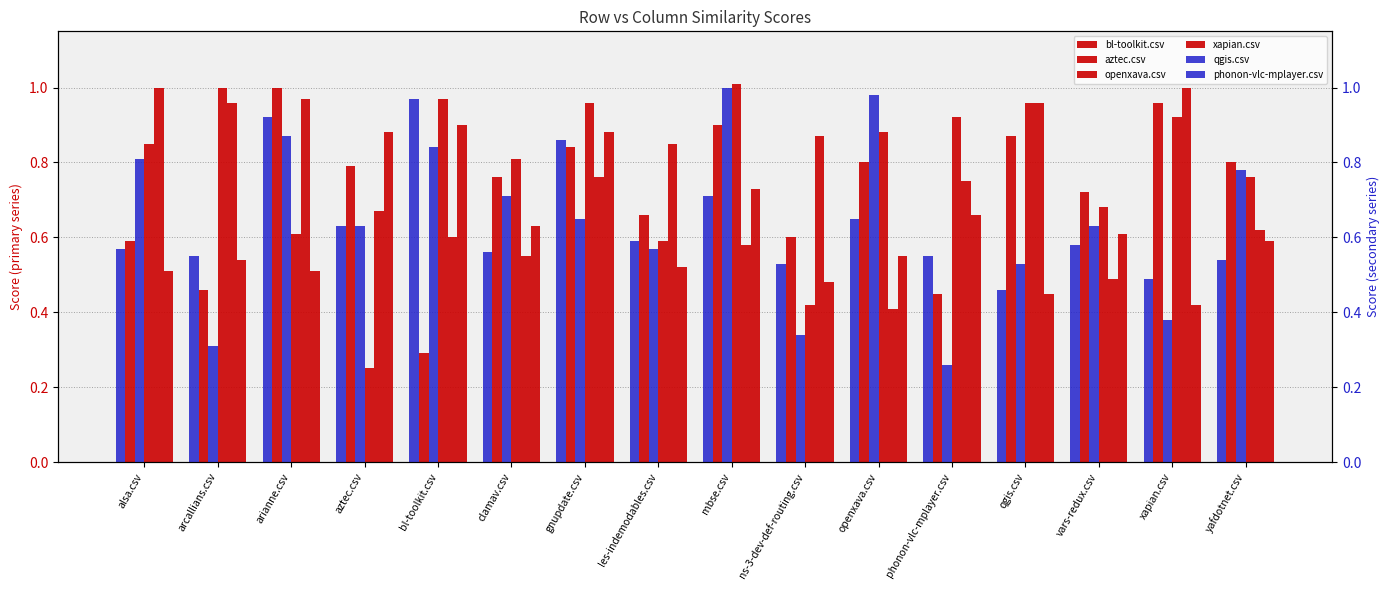

Count the number of data series in this chart.

6